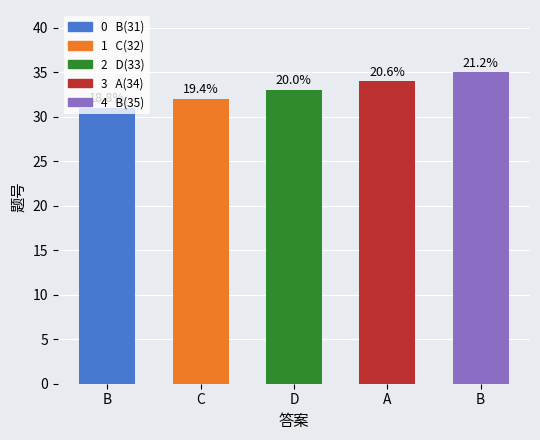

What is the label of the 3rd bar from the right?

D